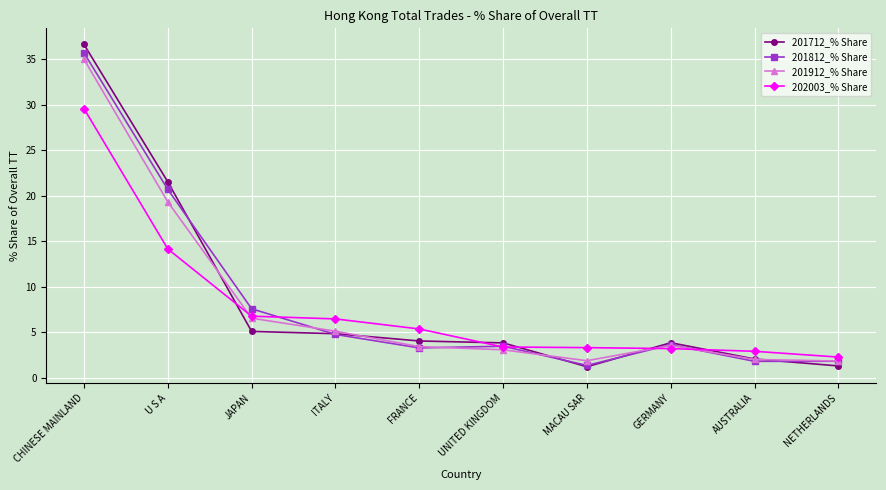

Which series ends up on top after the final intersection of 202003_% Share and 201712_% Share?

202003_% Share